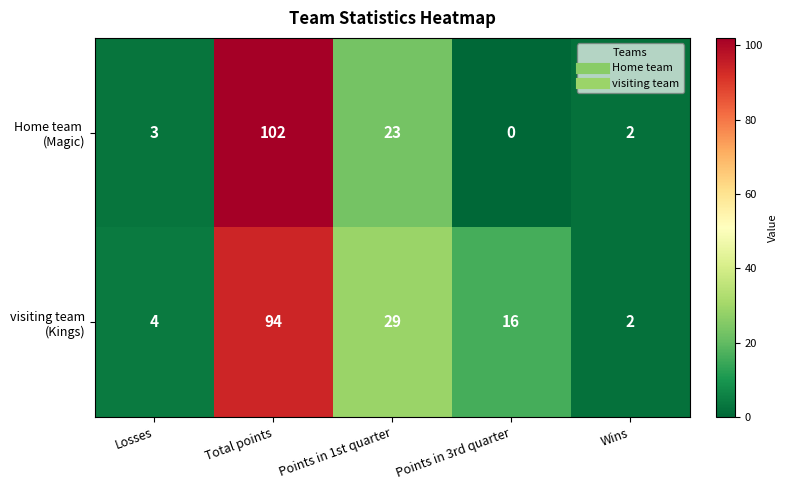

What is the spread (max minus min) of values at Total points?

8